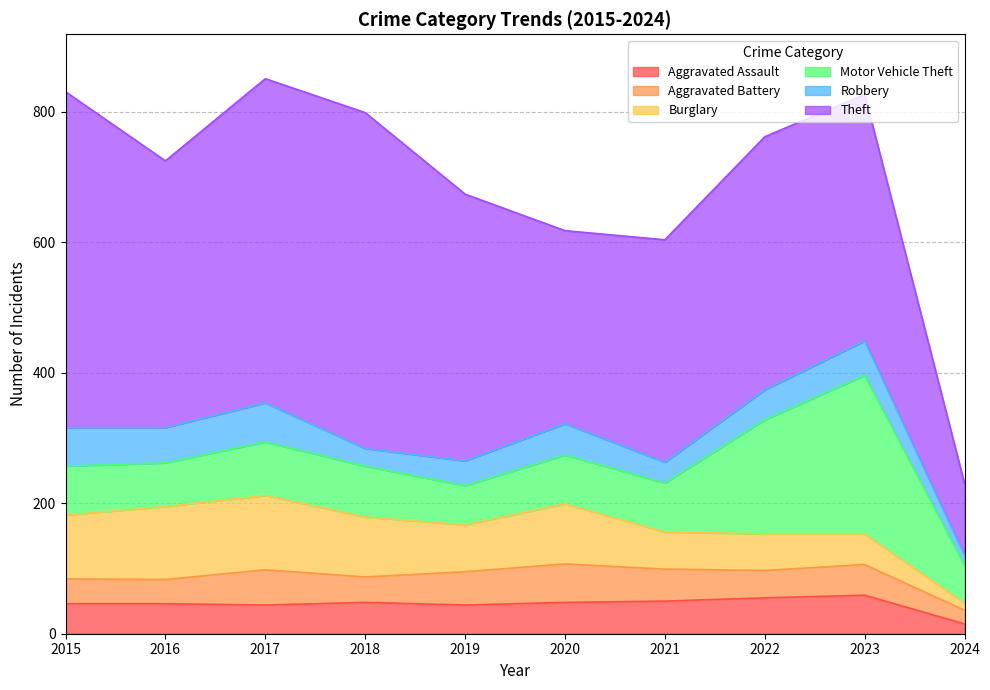

What is the value of the Motor Vehicle Theft point at the 9th from the left?

243